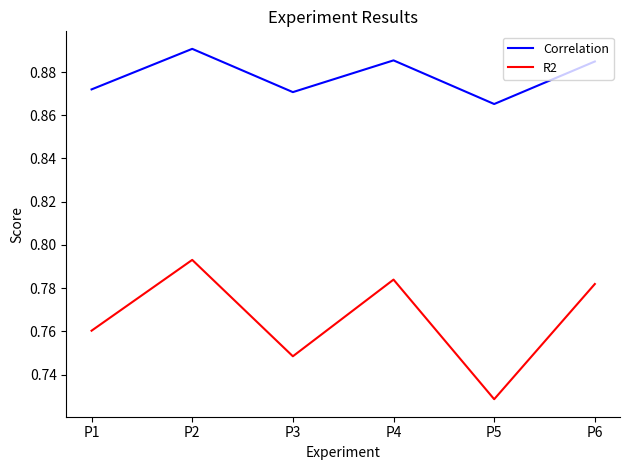

True or false: R2 and Correlation cross at least once.

False